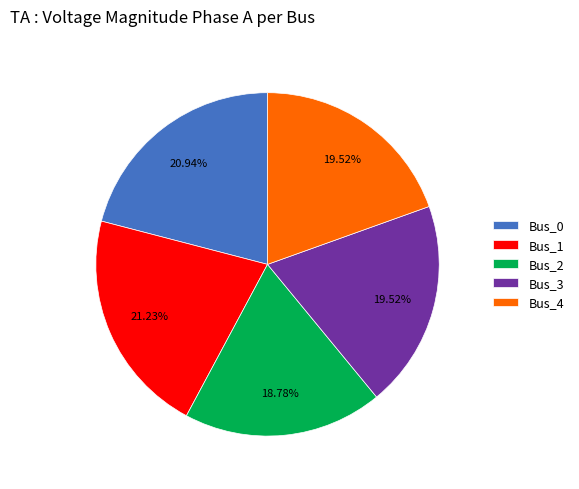

The Bus_0 slice represents 21% of the pie. True or false?

True